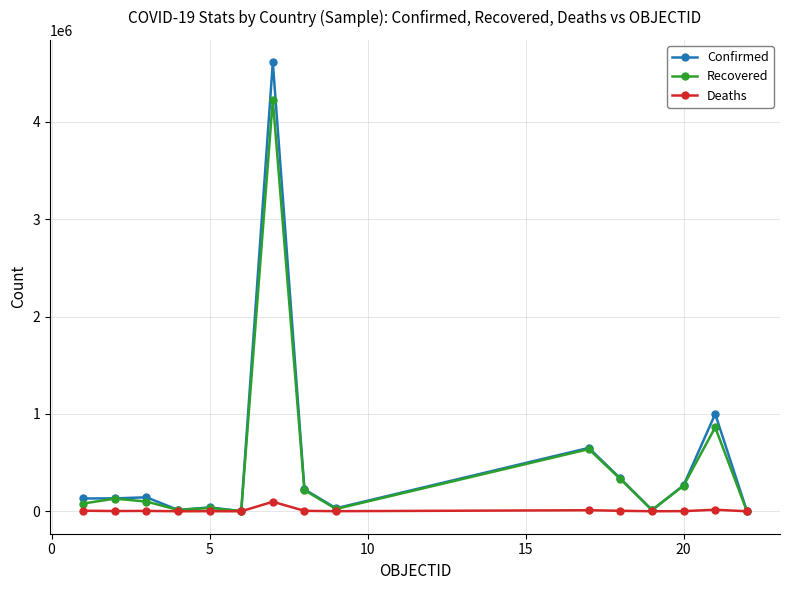

What is the highest value of the Confirmed series?

4613019